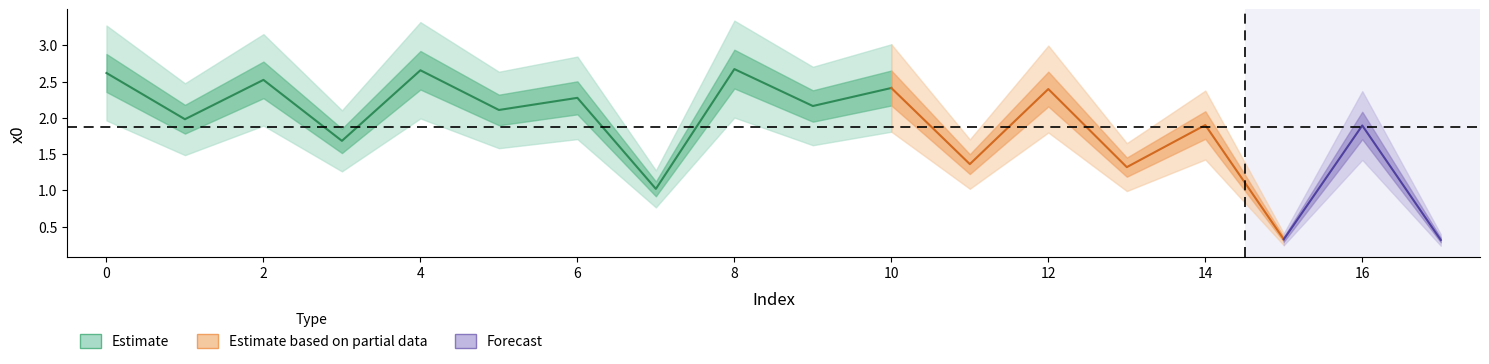

How many interior local peaks (higher than both neighbors) does the data have?

8